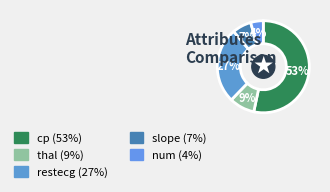

Which category has the biggest portion of the pie?

cp